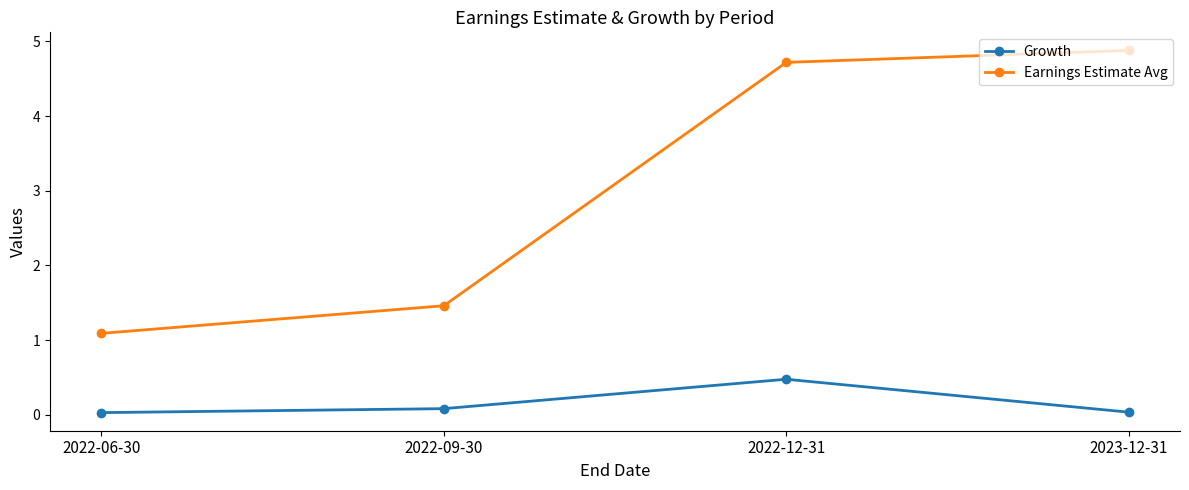

Which category has the highest value in the Growth series?

2022-12-31